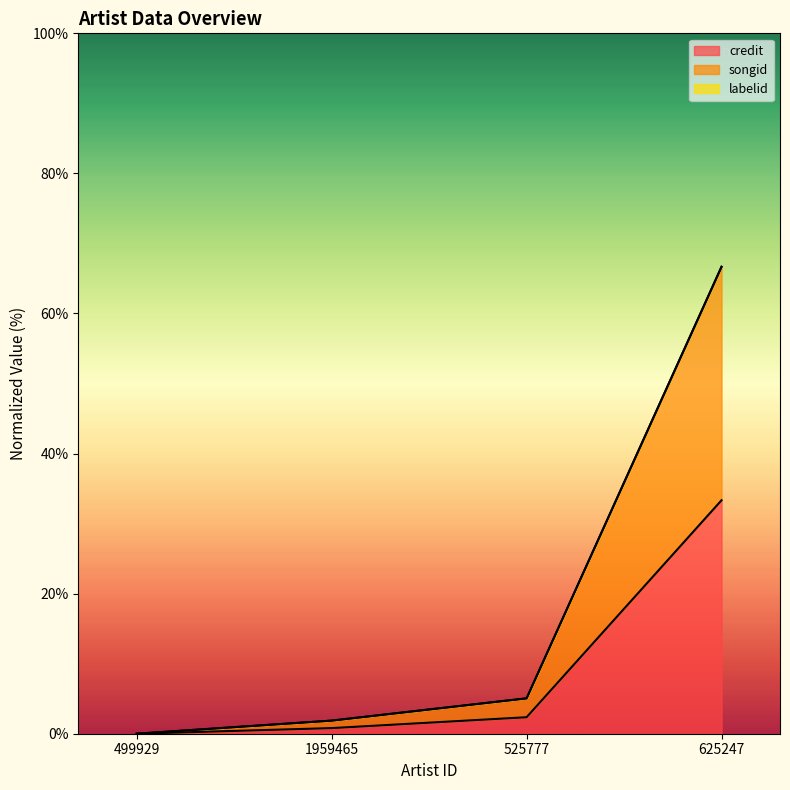

The value of credit at 1959465 is 0.5. True or false?

False